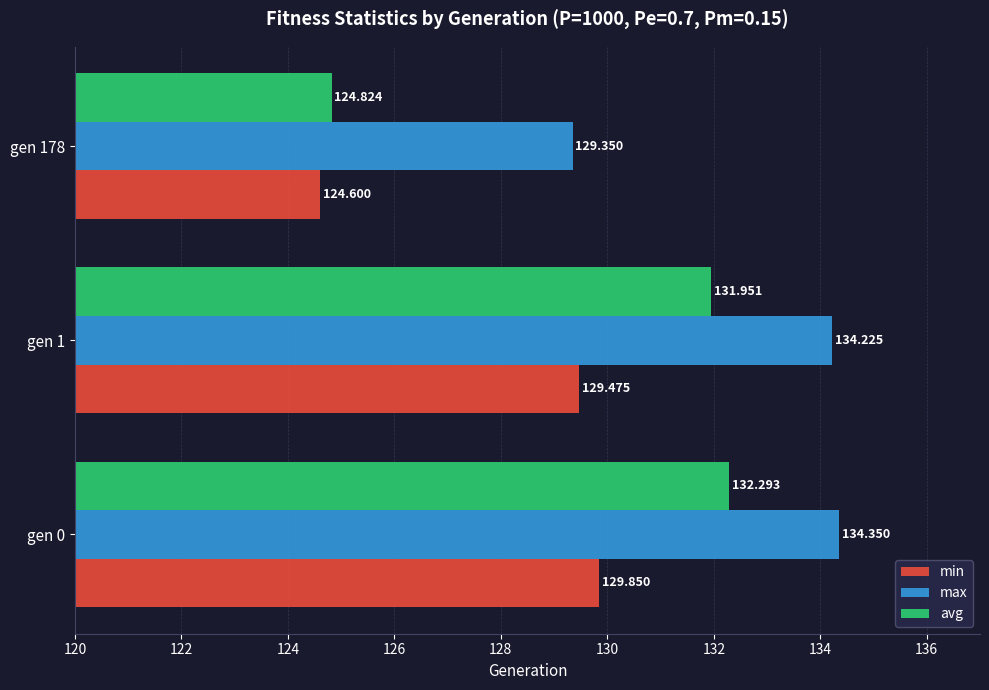

Which category has the highest value in the min series?

gen 0